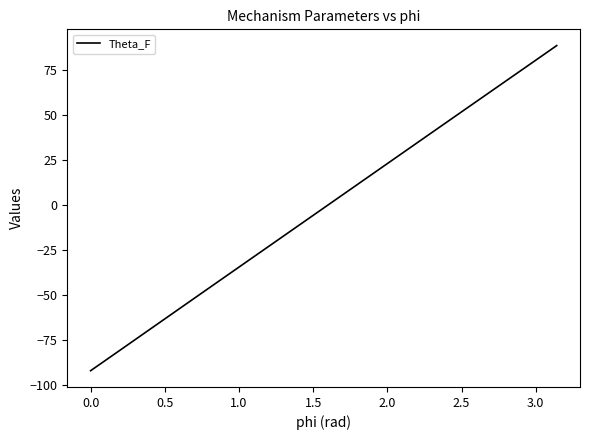

What is the difference between the maximum and minimum values?

180.6